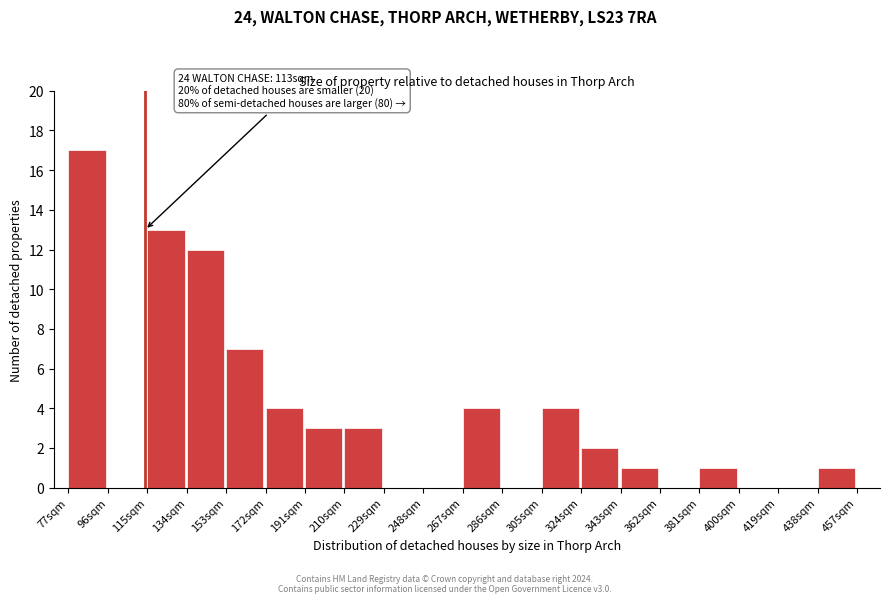

Reading left to right, list all the values displayed in this chart.

77sqm=17	96sqm=0	115sqm=13	134sqm=12	153sqm=7	172sqm=4	191sqm=3	210sqm=3	229sqm=0	248sqm=0	267sqm=4	286sqm=0	305sqm=4	324sqm=2	343sqm=1	362sqm=0	381sqm=1	400sqm=0	419sqm=0	438sqm=1